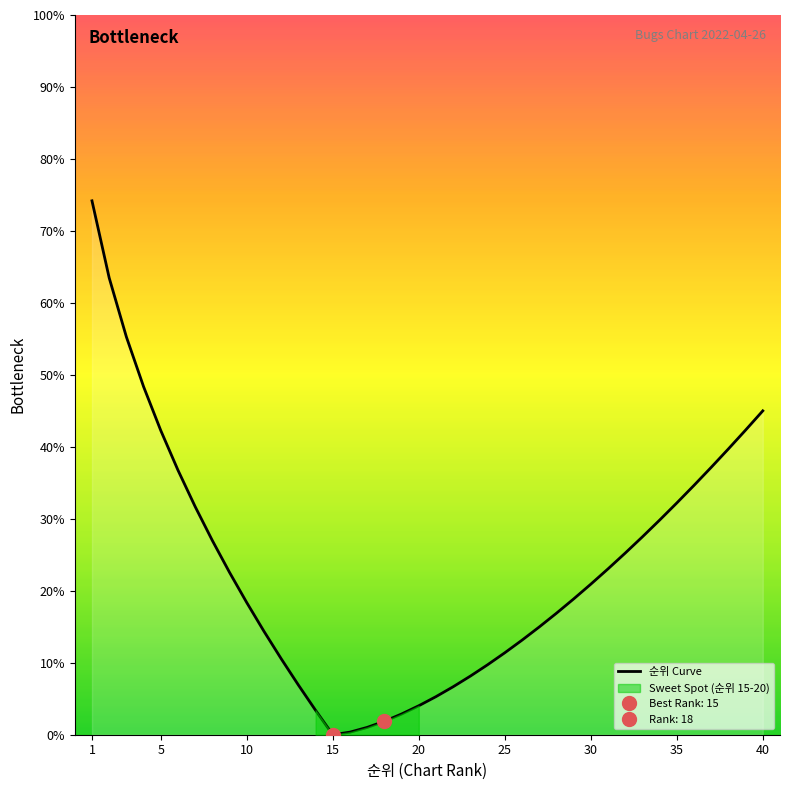

What is the approximate value at 25?

11.4